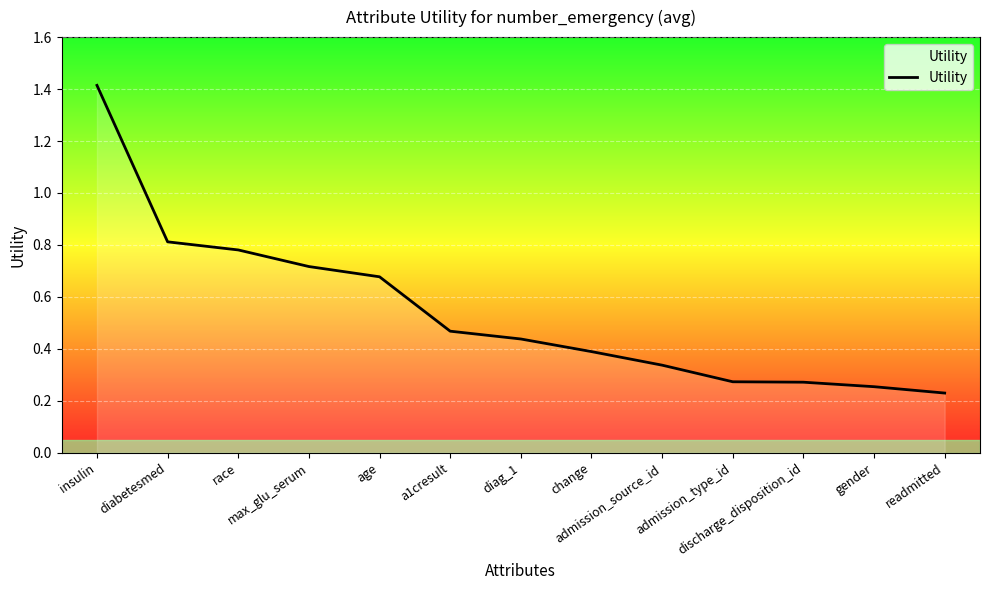

The value at change is 0.4. True or false?

True